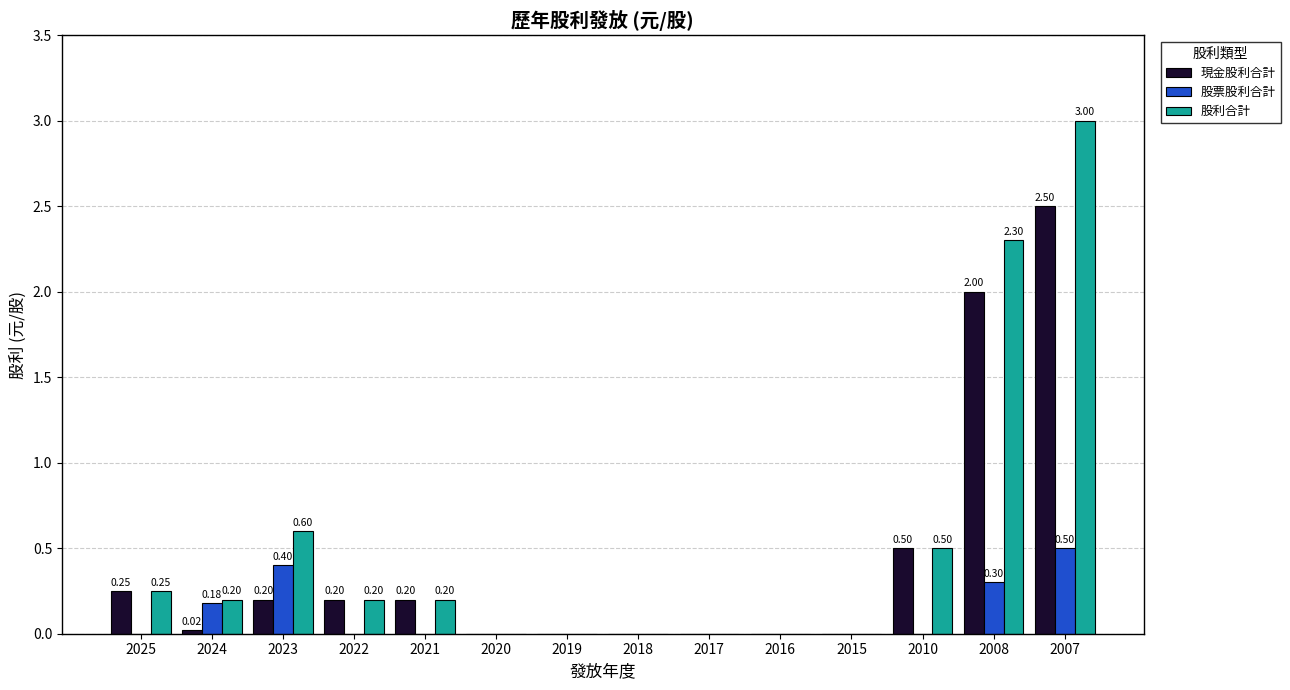

Which series has the widest spread of values?

股利合計